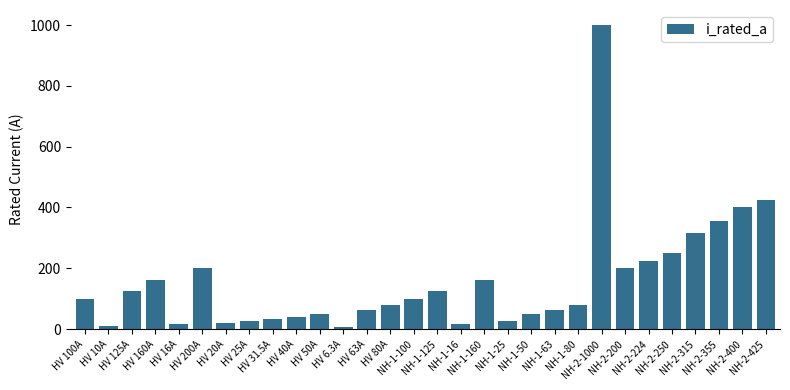

What is the label of the 27th bar from the right?

HV 160A